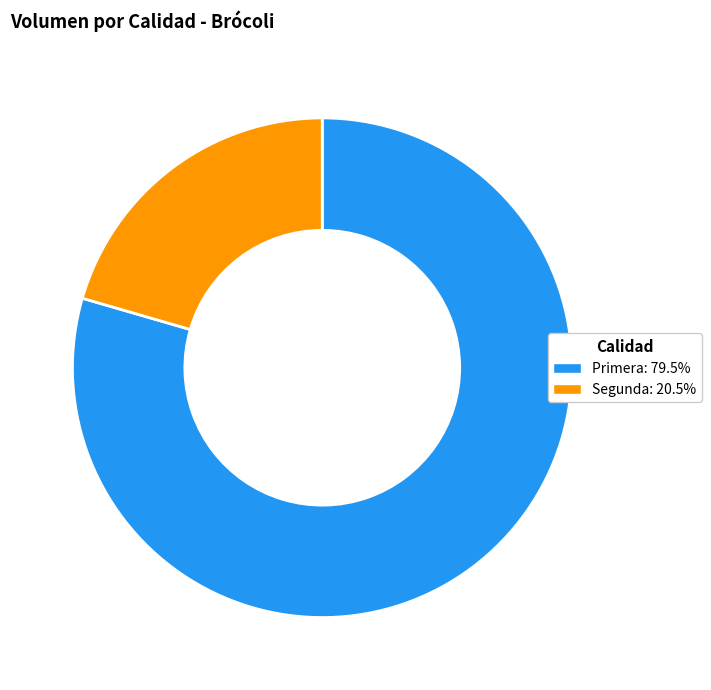

Which slice is the largest?

Primera